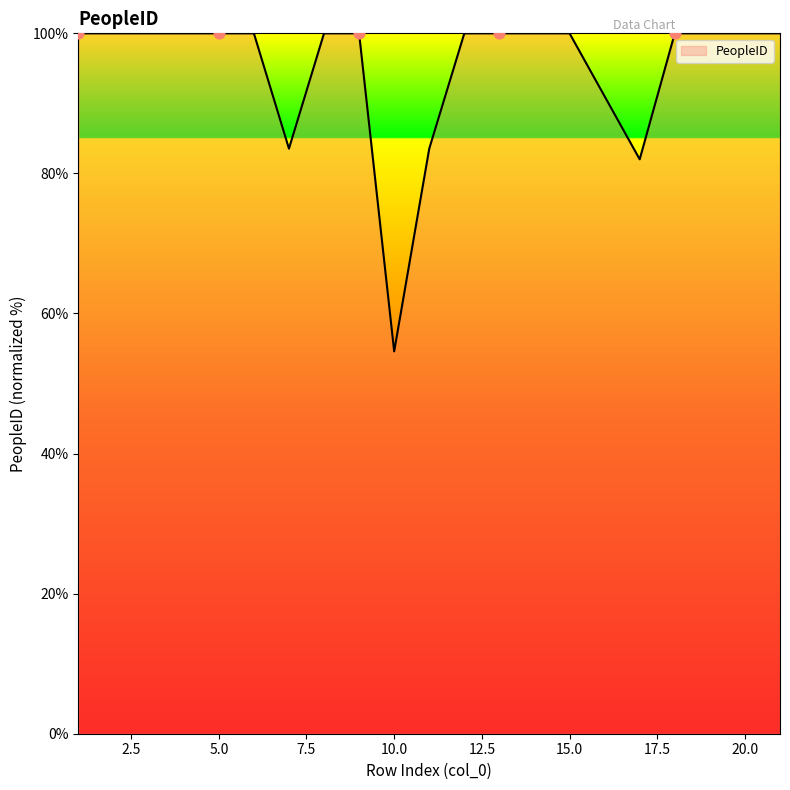

What is the greatest value displayed?

100.0